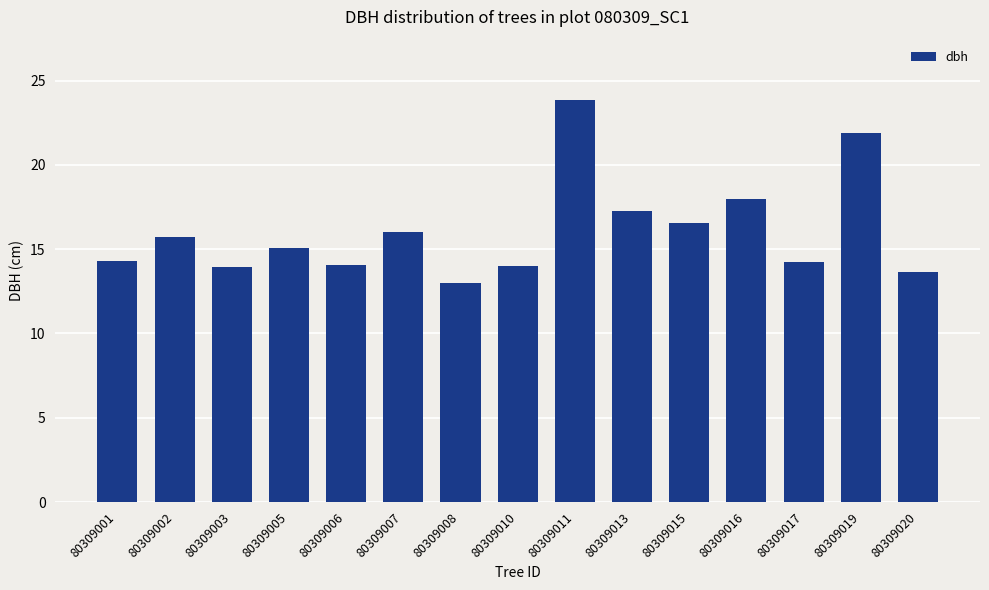

How many series are shown in this chart?

1